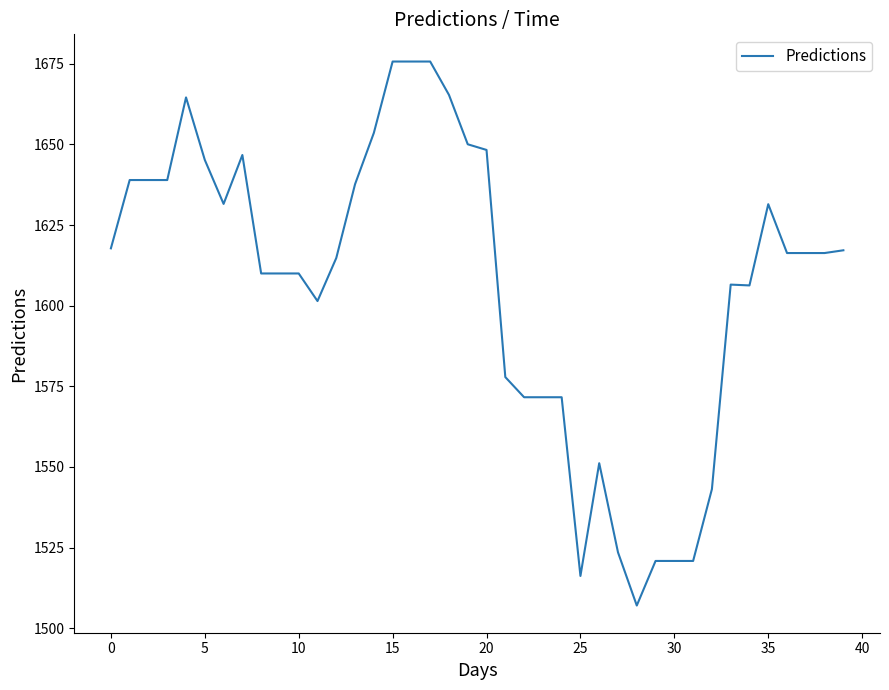

What is the smallest value displayed?

1507.0